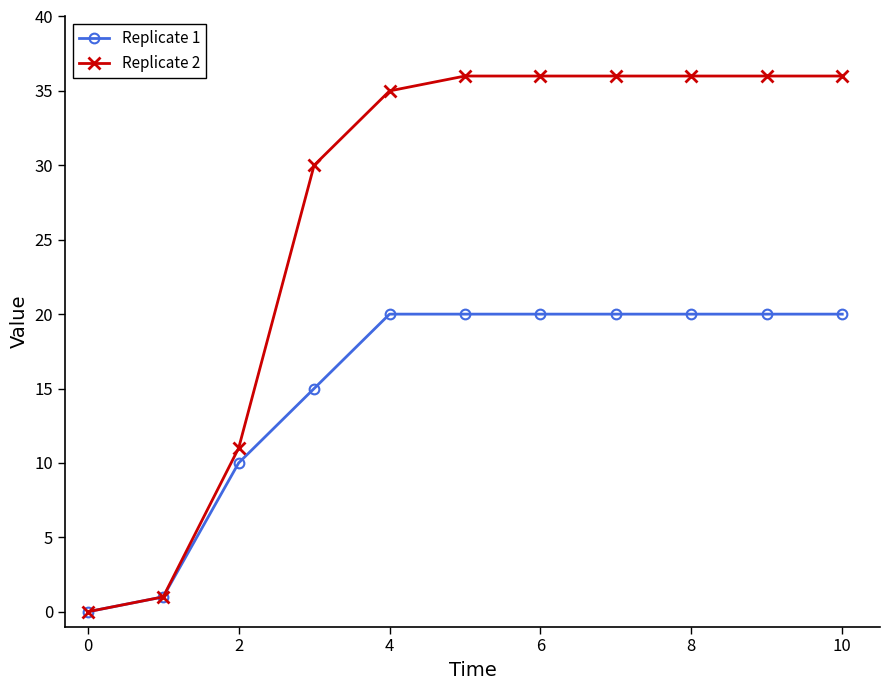

What are all the series names shown in the legend?

Replicate 1, Replicate 2